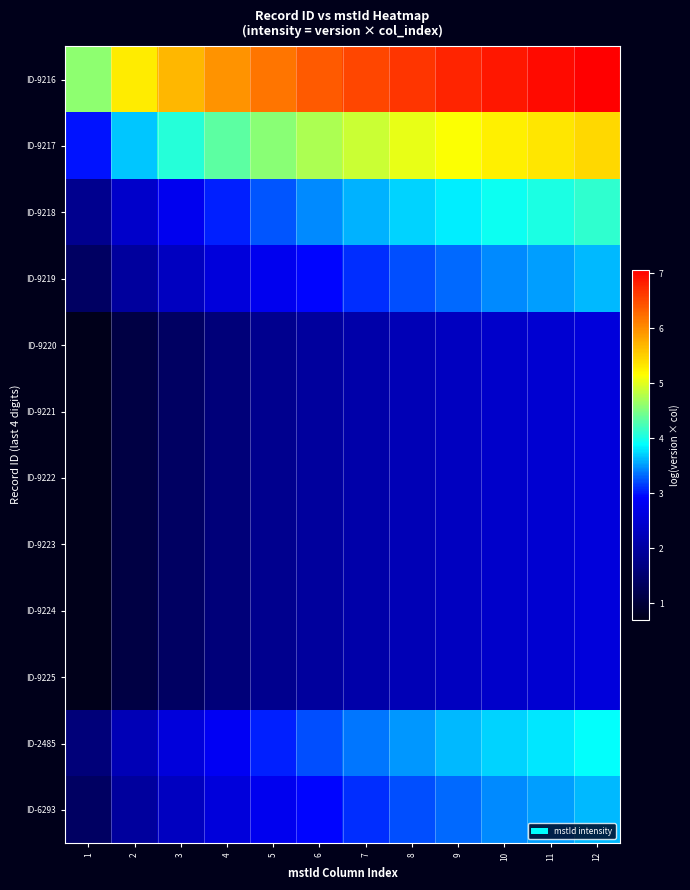

Which series has the largest range (max minus min)?

ID-9216